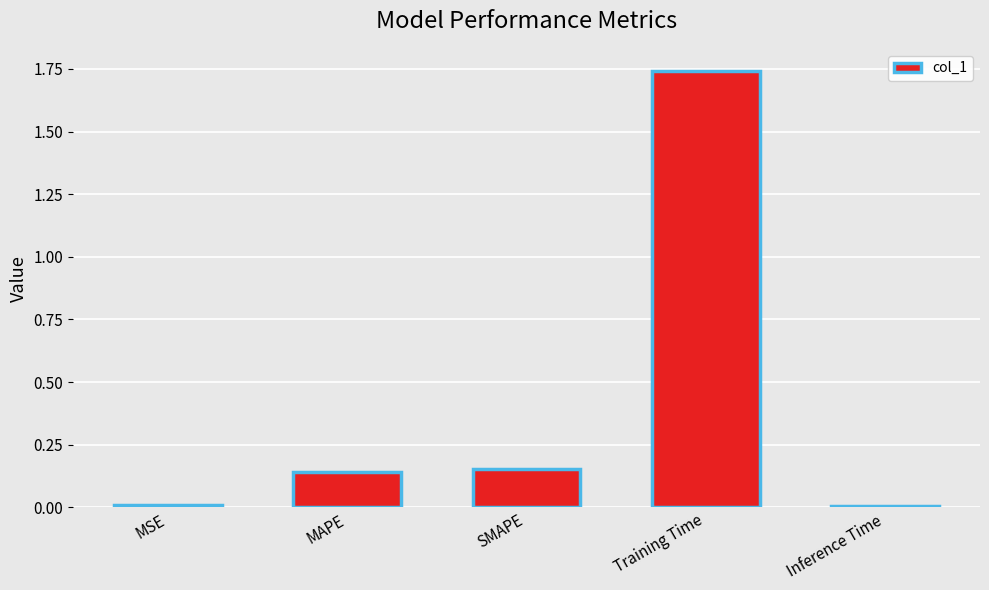

Which has a higher value, MAPE or Training Time?

Training Time